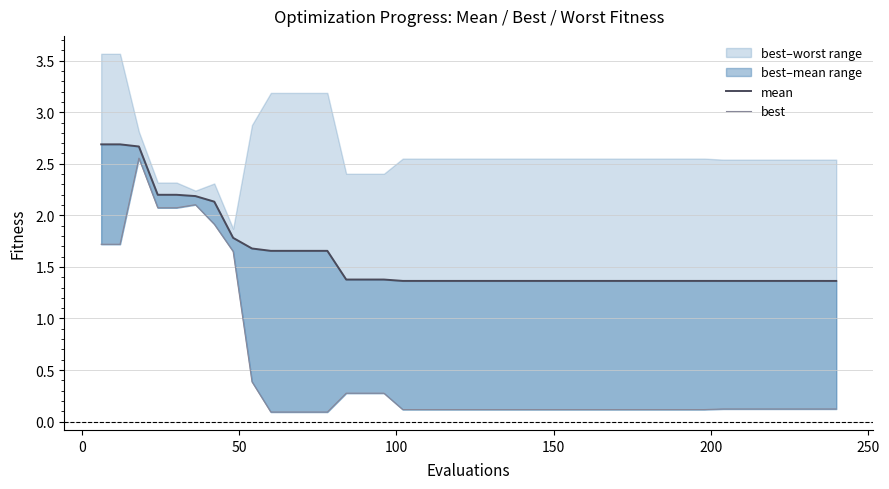

Which series has the largest range (max minus min)?

best